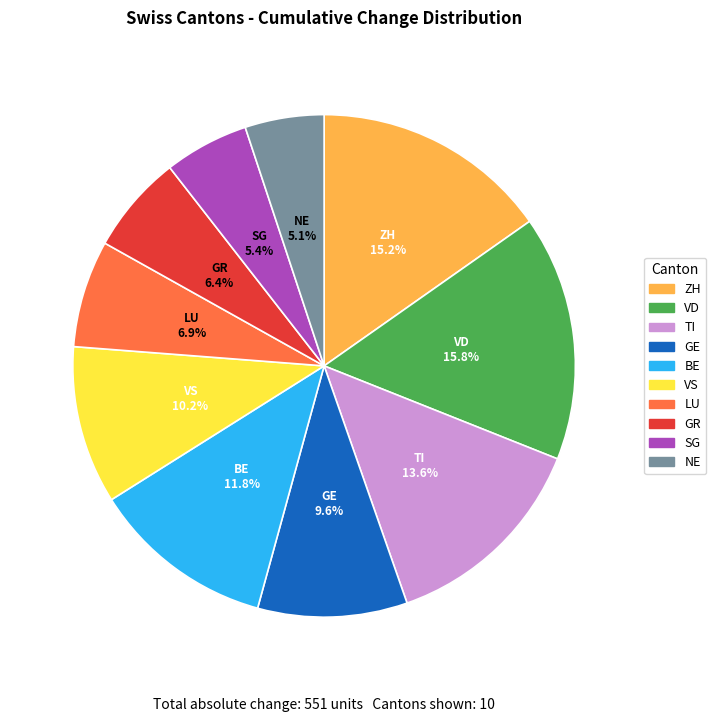

What is the ratio of the value at LU to the value at BE?

0.6